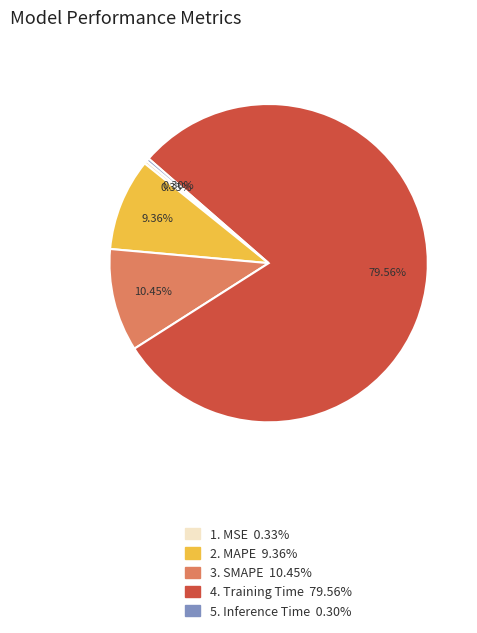

Does any single category account for the majority?

Yes